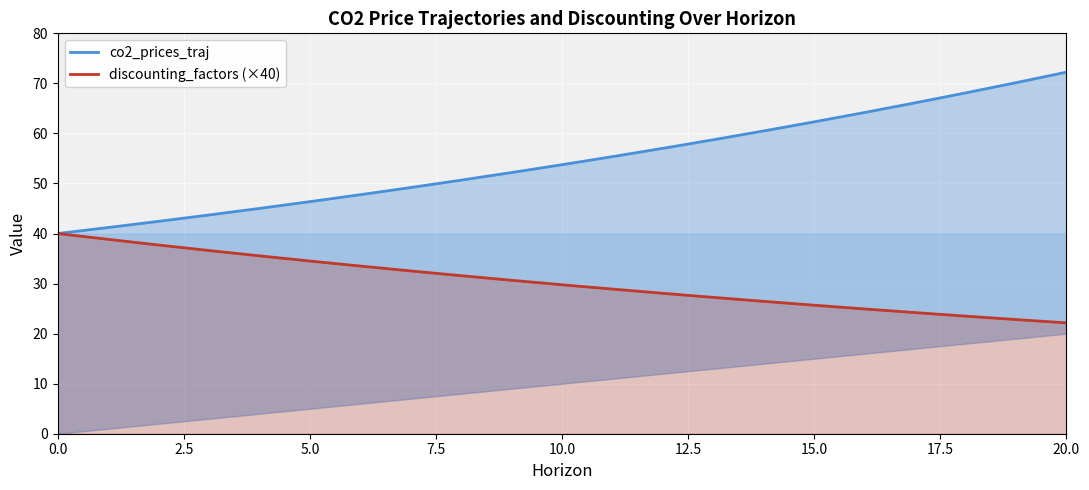

True or false: co2_prices_traj and discounting_factors (×40) intersect in this chart.

False